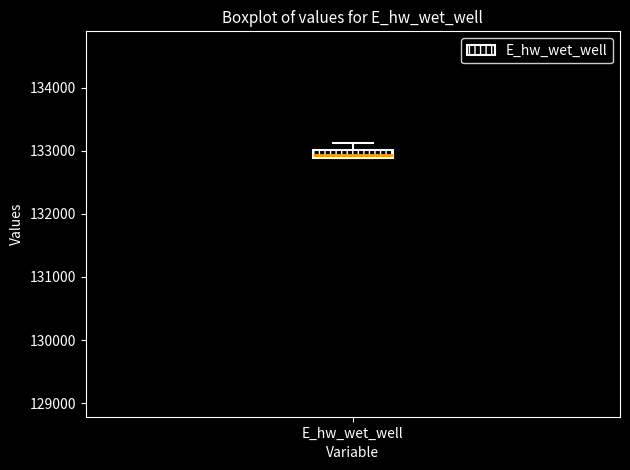

Where does the upper whisker of the box for E_hw_wet_well end on the y-axis? The values are not printed on the chart, so give them approximately, as read against the axis.

133100